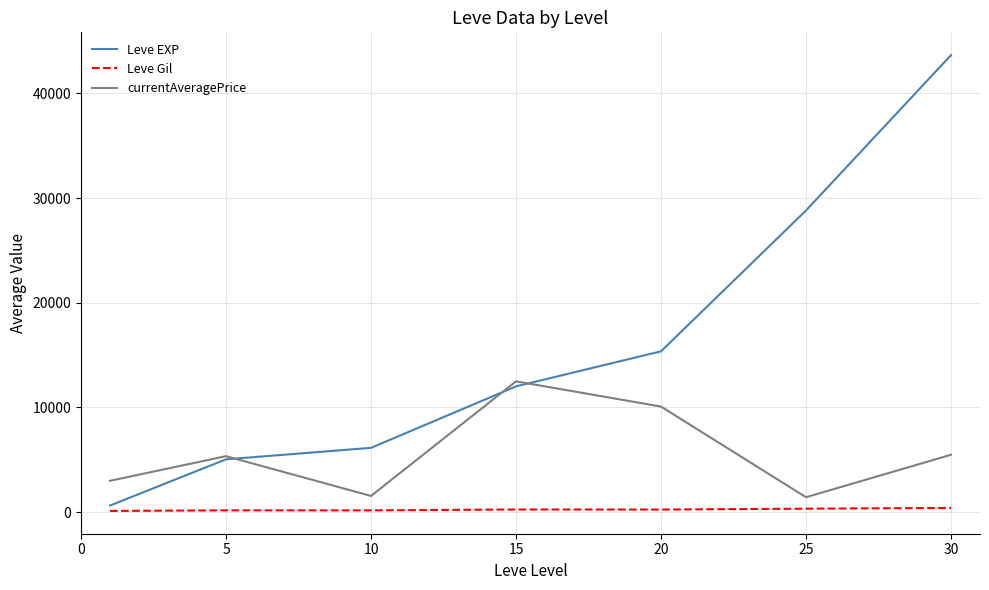

True or false: Leve Gil and currentAveragePrice intersect in this chart.

False